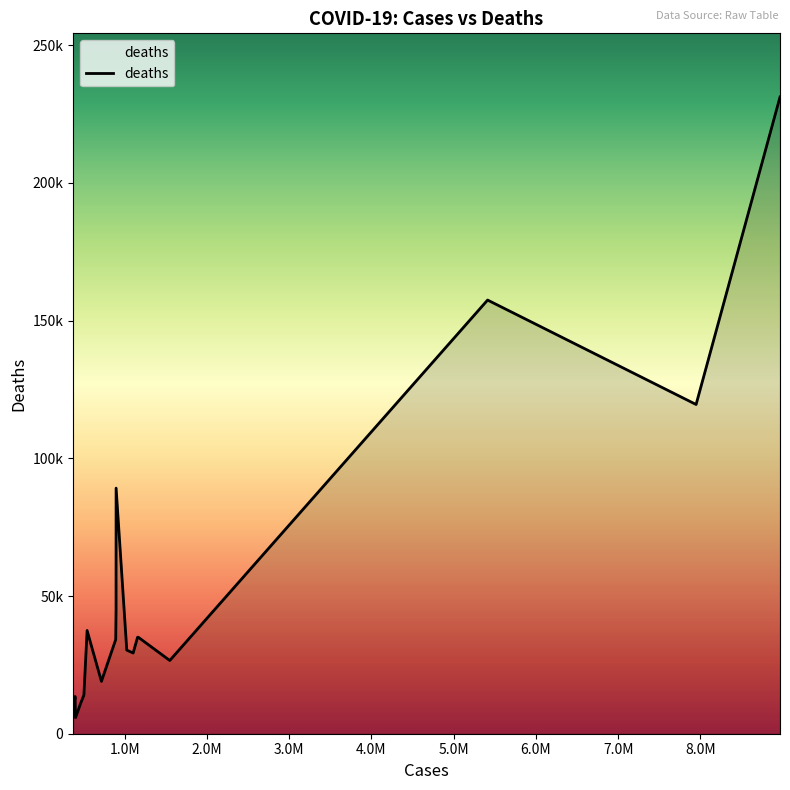

Reading left to right, transcribe all the data shown in this chart.

8966581=231174	7946429=119535	5411550=157451	1547774=26589	1165278=35018	1156498=35031	1102301=29301	1025052=30348	895326=89171	894690=44998	890574=34197	716759=19008	581824=33299	542789=37479	503598=14003	459908=10724	454115=10210	401586=5838	396454=13512	373144=7053